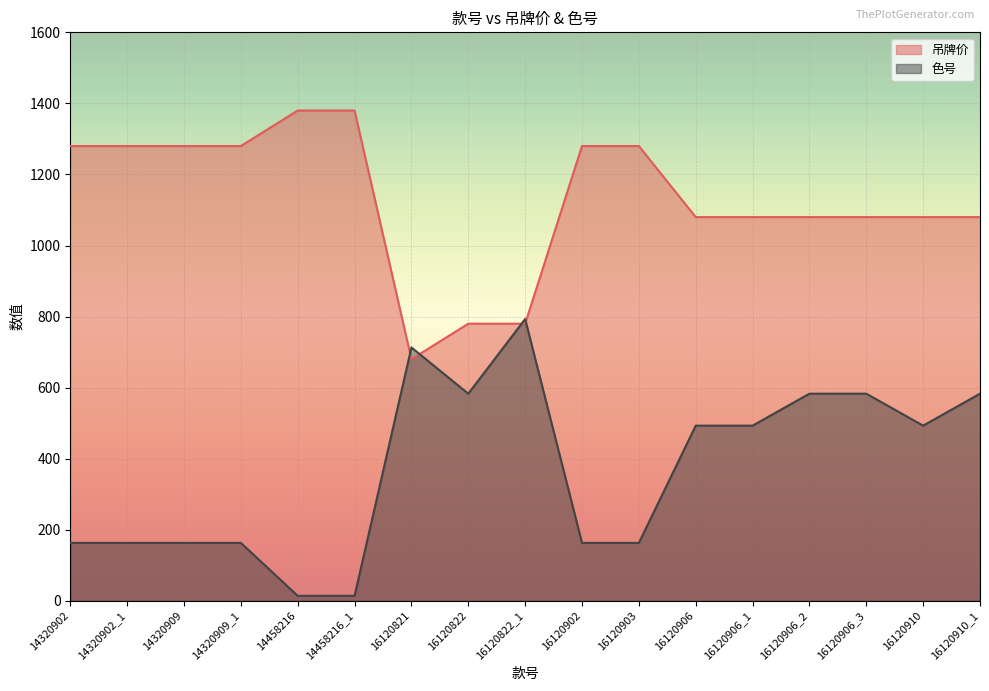

Count the number of data series in this chart.

2